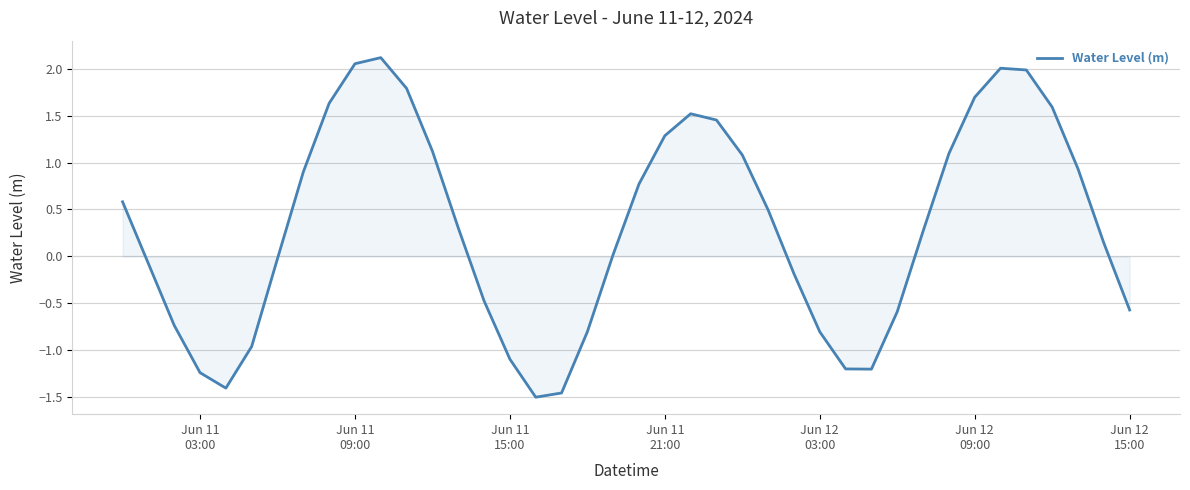

Reading left to right, transcribe all the data shown in this chart.

0.6	-0.1	-0.7	-1.2	-1.4	-1.0	-0.0	0.9	1.6	2.1	2.1	1.8	1.1	0.3	-0.5	-1.1	-1.5	-1.5	-0.8	0.0	0.8	1.3	1.5	1.5	1.1	0.5	-0.2	-0.8	-1.2	-1.2	-0.6	0.3	1.1	1.7	2.0	2.0	1.6	0.9	0.1	-0.6